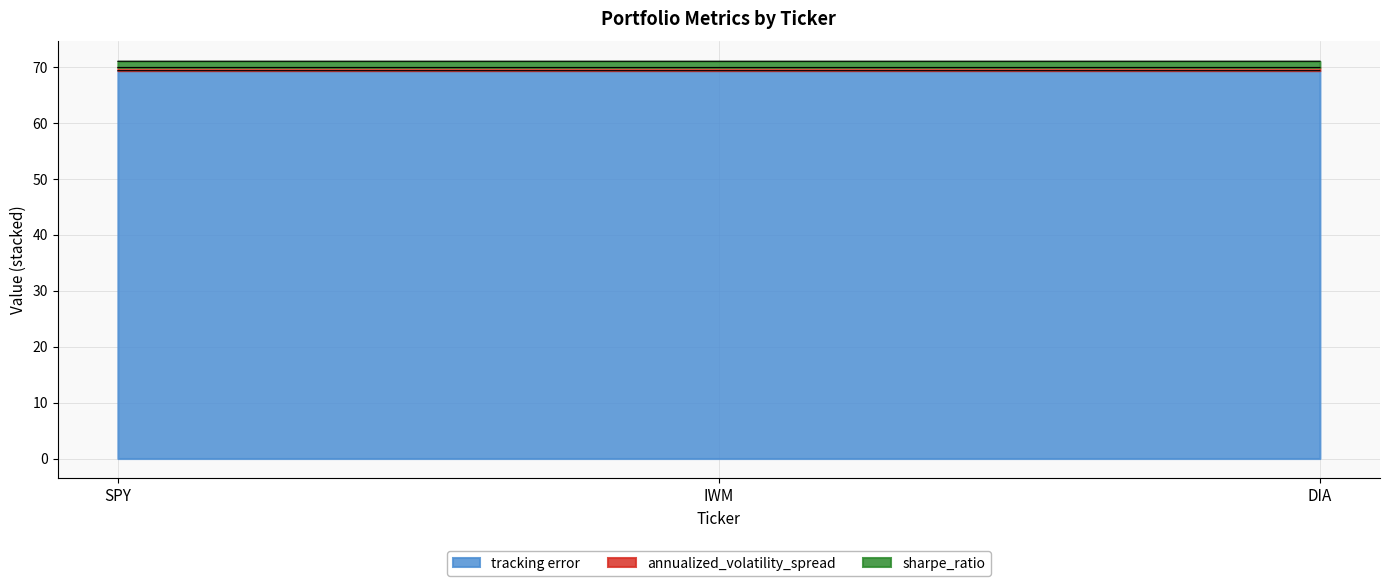

At which label does tracking error reach its peak?

IWM